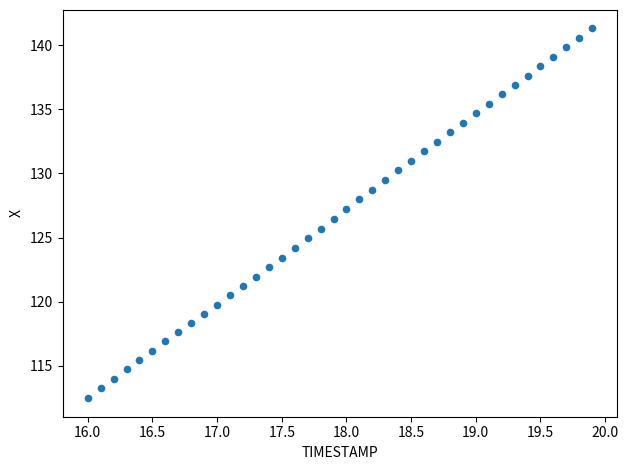

What is the range of Y values (max minus min)?

28.8